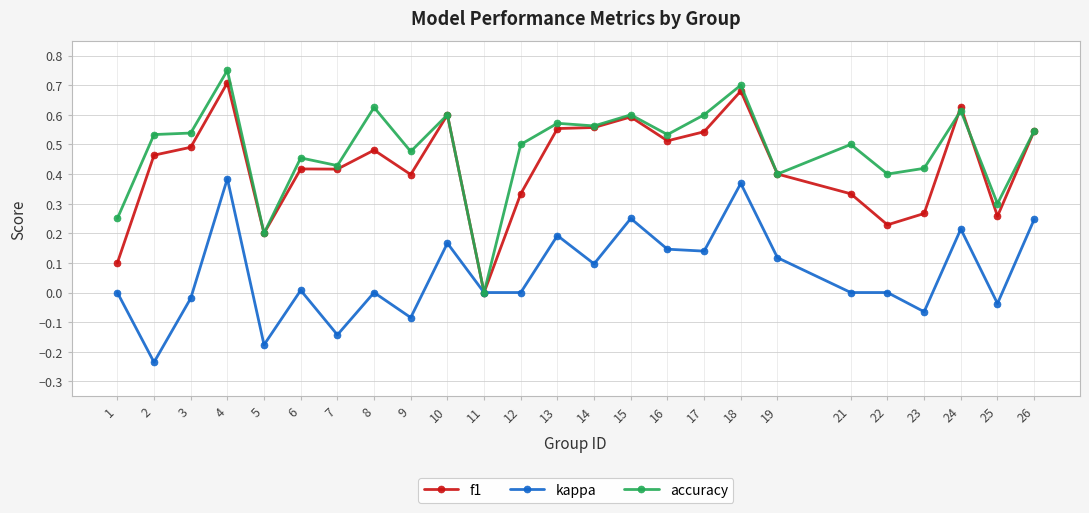

At which label does kappa reach its minimum?

2